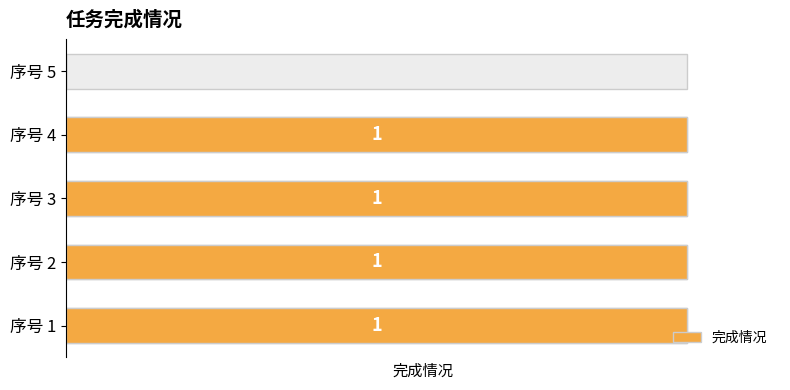

The value at 1 is 1. True or false?

True